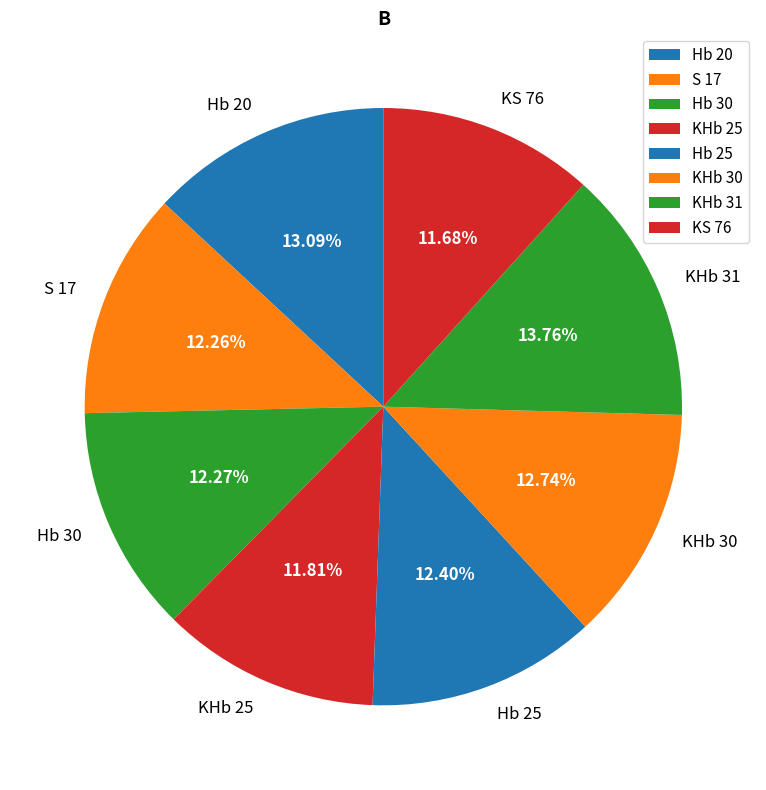

Combined, do S 17 and KHb 30 account for over 50%?

No